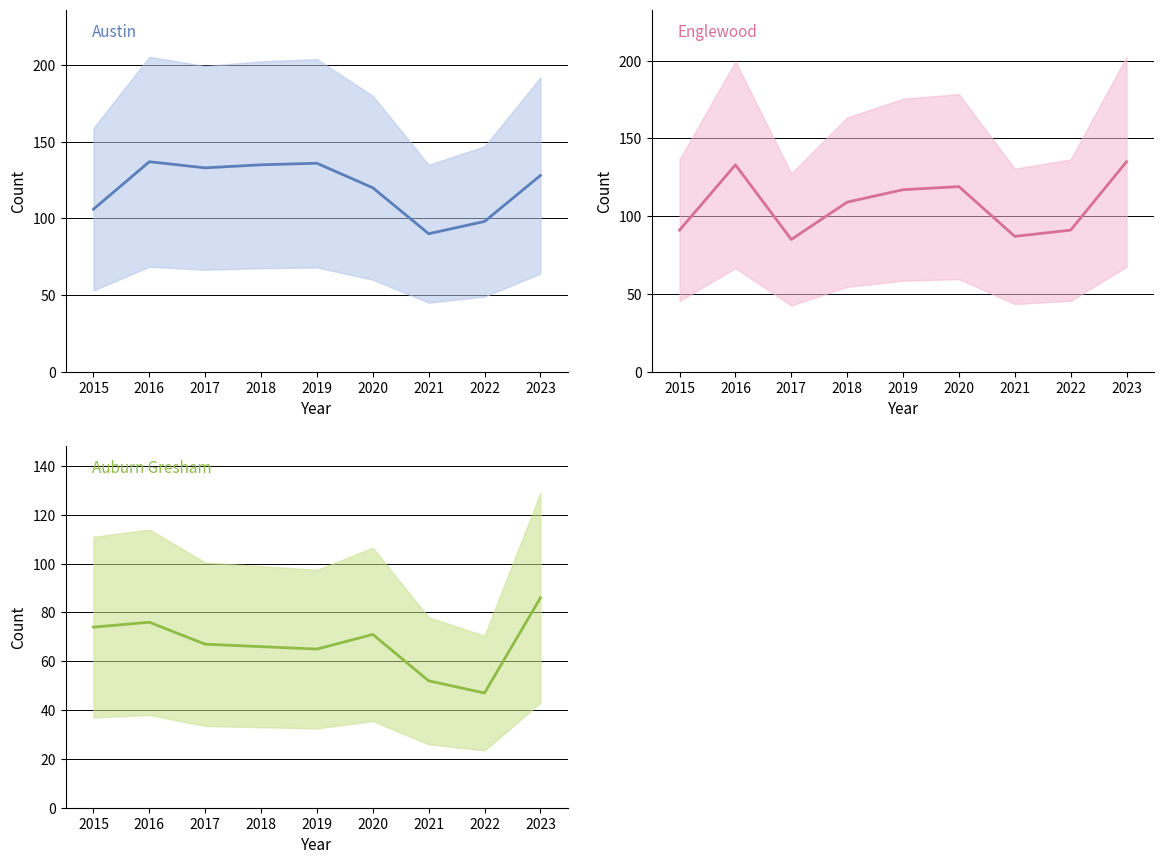

Rank the series by their average value, from lowest to highest.

Auburn Gresham, Englewood, Austin